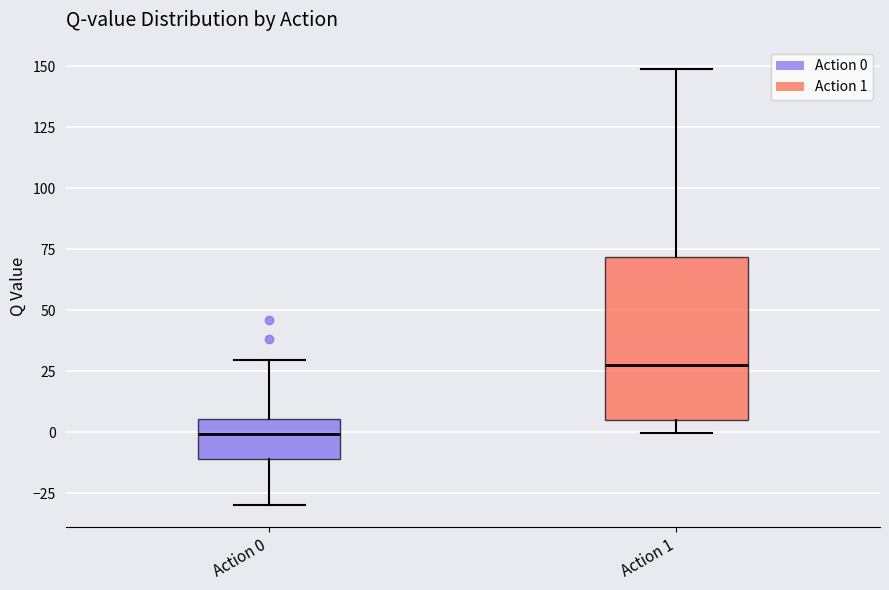

Which box has the lowest median line?

Action 0